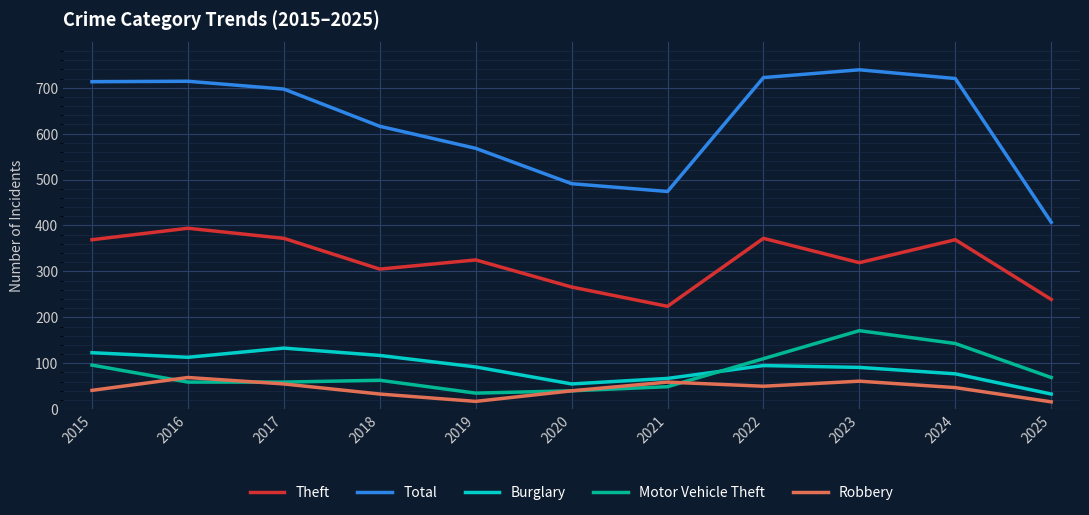

Which series has the largest total across all categories?

Total